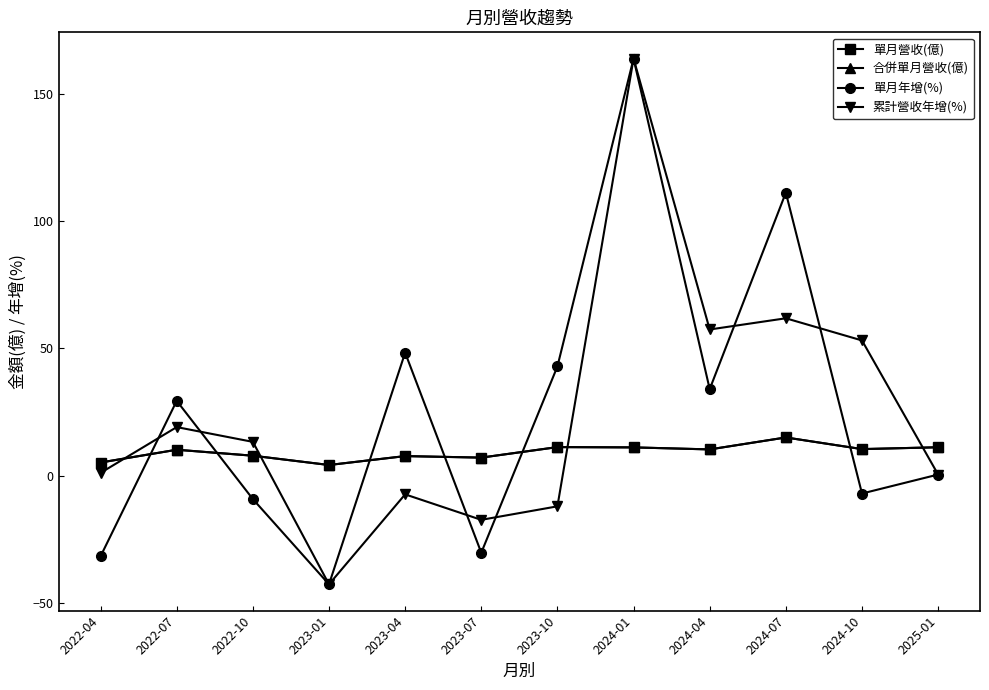

What is the difference between the maximum and minimum values in the 單月年增(%) series?

206.3